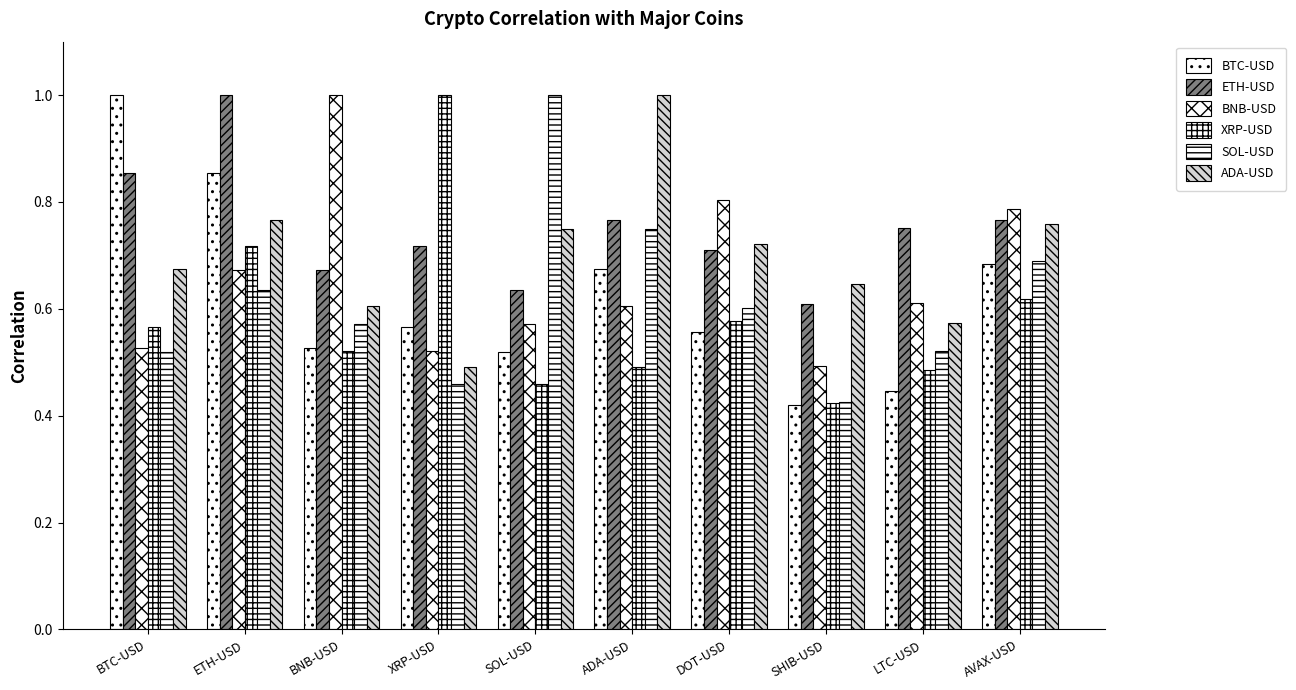

What is the label of the 1st bar from the left?

BTC-USD